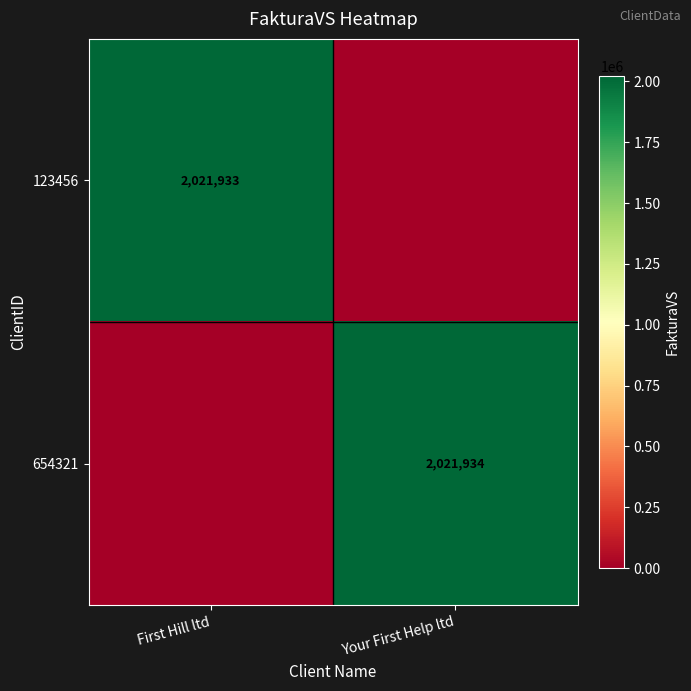

The 654321 series shows 2021934 at Your First Help ltd. True or false?

True